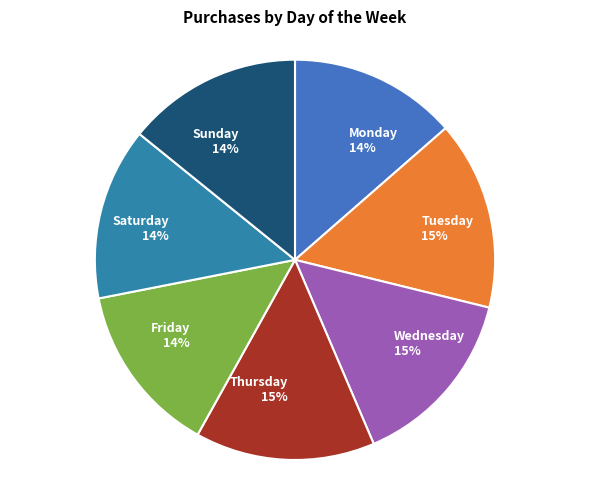

Between Friday and Tuesday, which is larger?

Tuesday